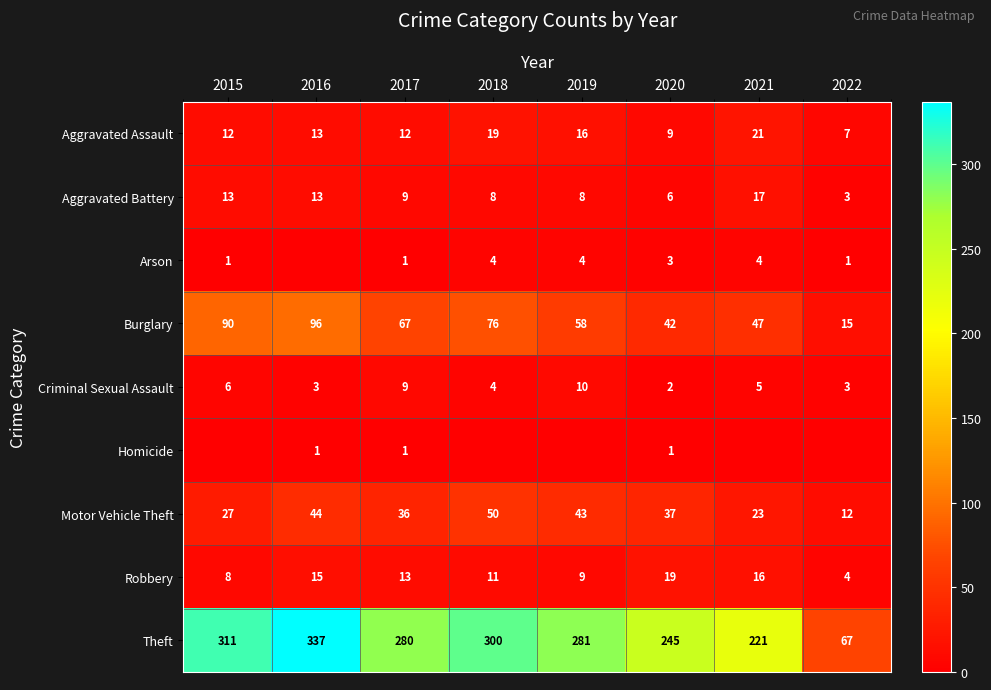

Rank the categories by Theft value from highest to lowest.

2016, 2015, 2018, 2019, 2017, 2020, 2021, 2022